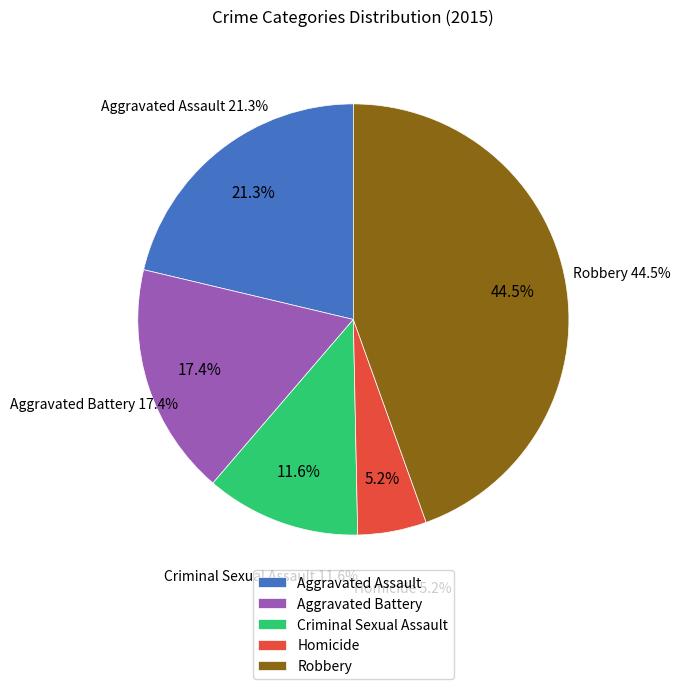

Count the number of slices in the pie.

5